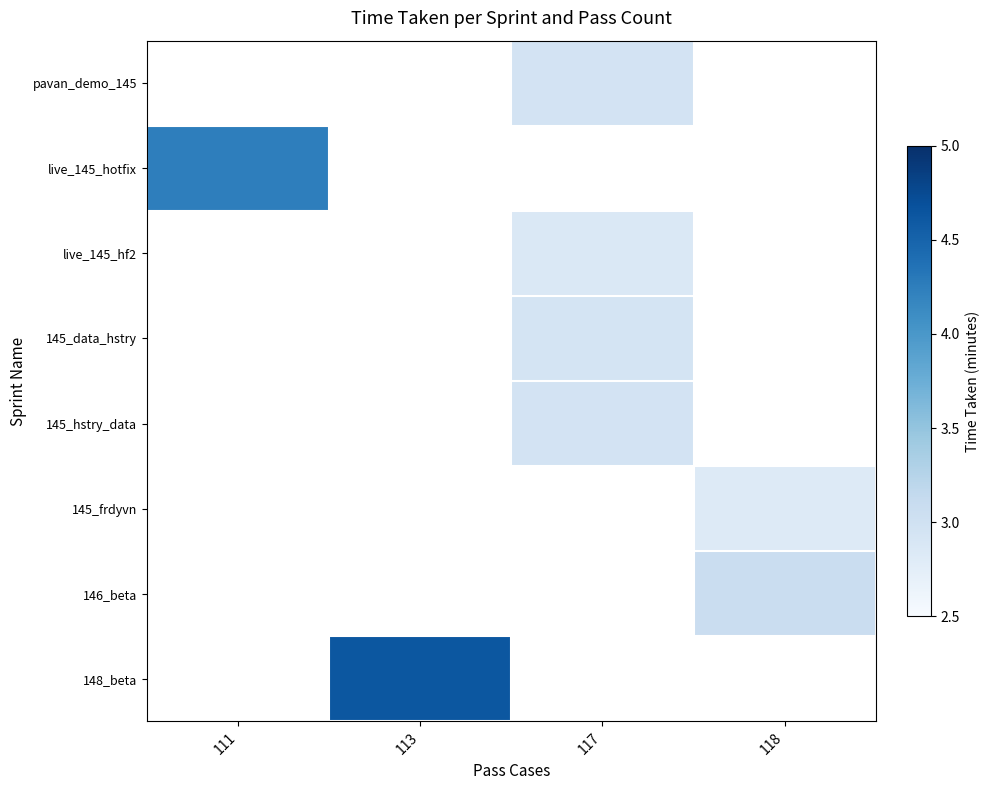

Which category has the highest value across all series?

113